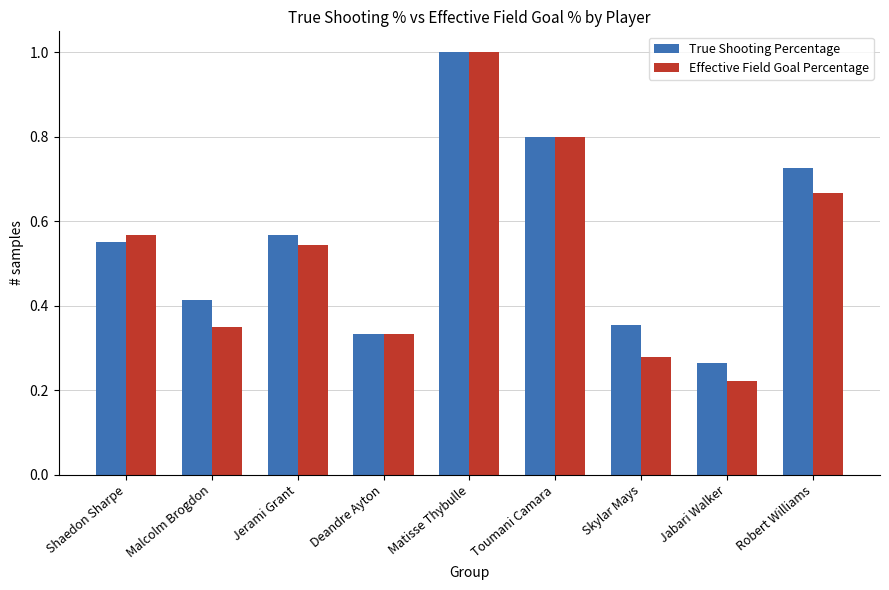

What is the highest value of the True Shooting Percentage series?

1.0